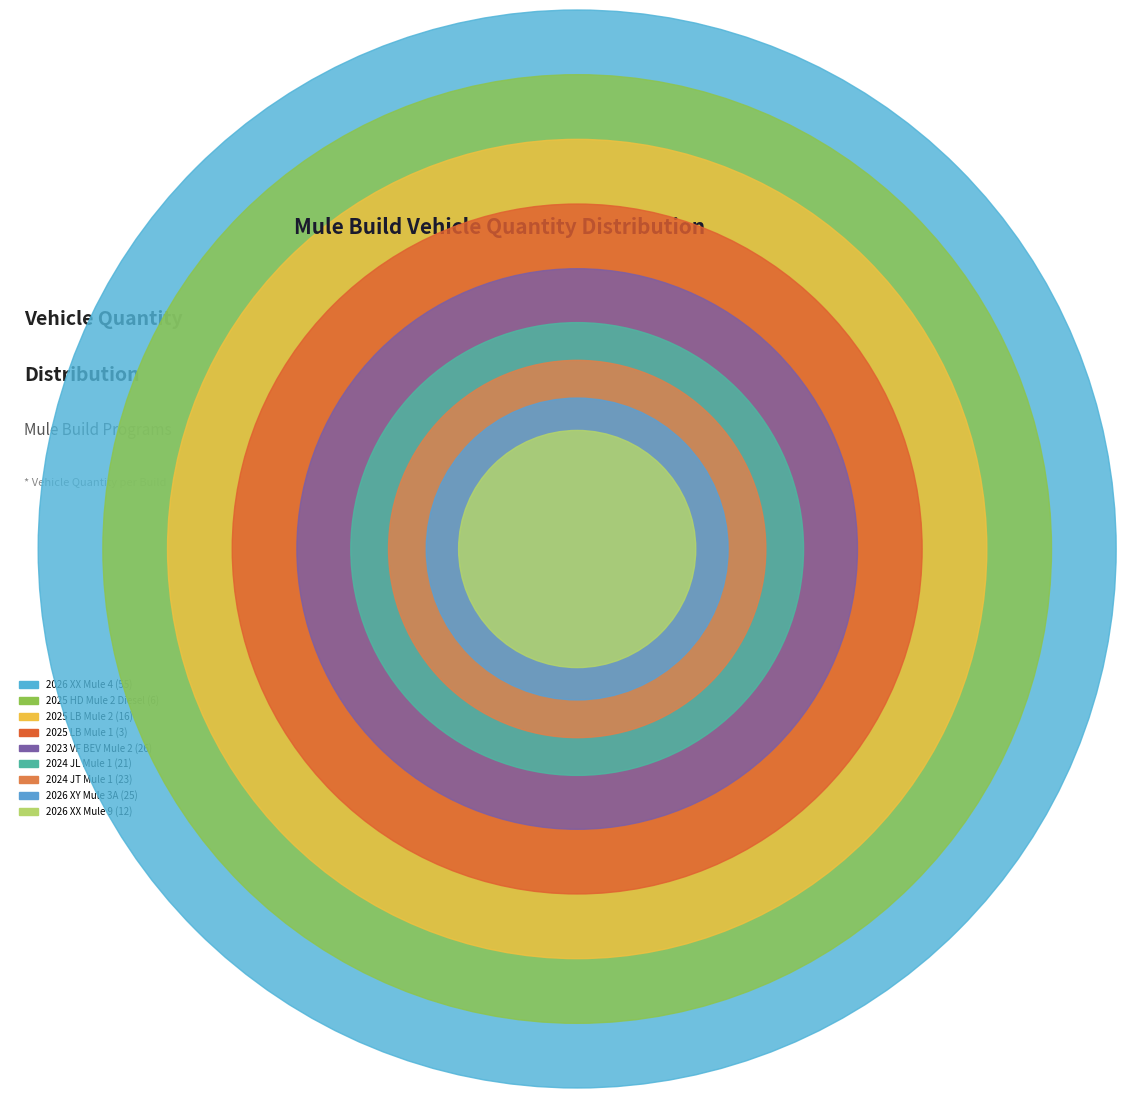

The 2025 HD Mule 2 Diesel slice represents 16% of the pie. True or false?

False